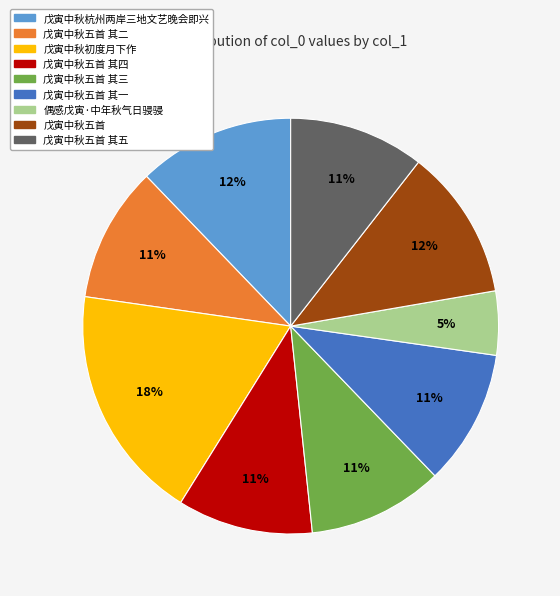

To the nearest percent, what is the difference between the 偶感戊寅·中年秋气日骎骎 and 戊寅中秋初度月下作 slice percentages?

13%